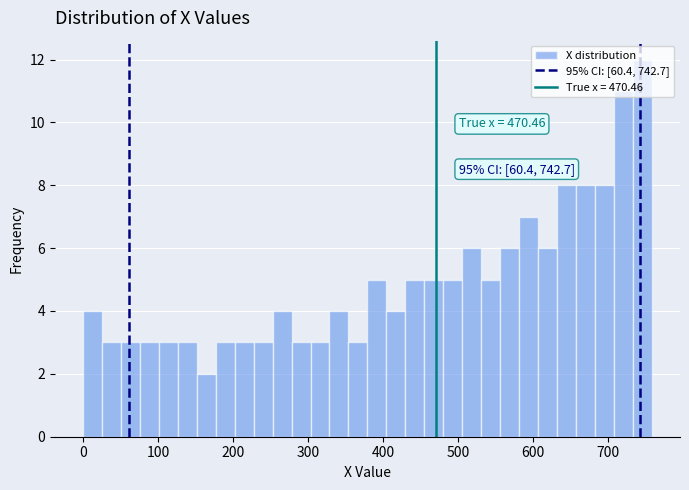

Around what value on the x-axis is the tallest bar? Give the approximate position of its centre, as read against the axis.

740